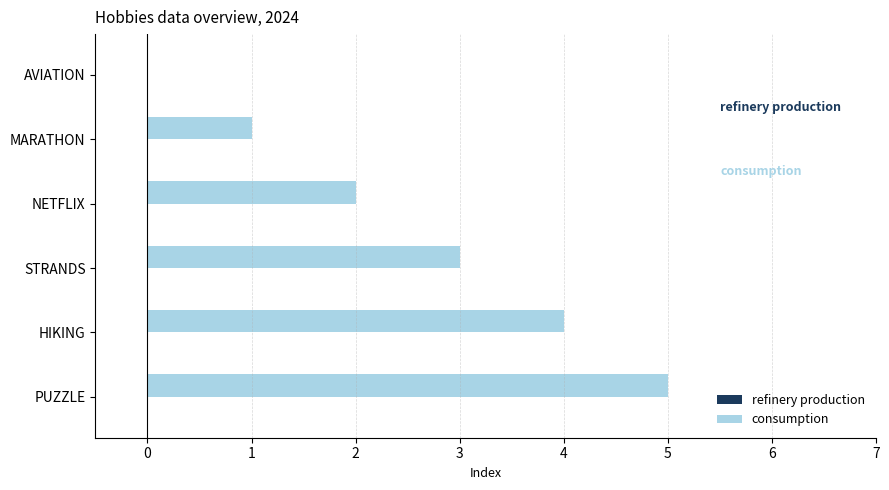

At which category does the chart reach its peak across all series?

PUZZLE